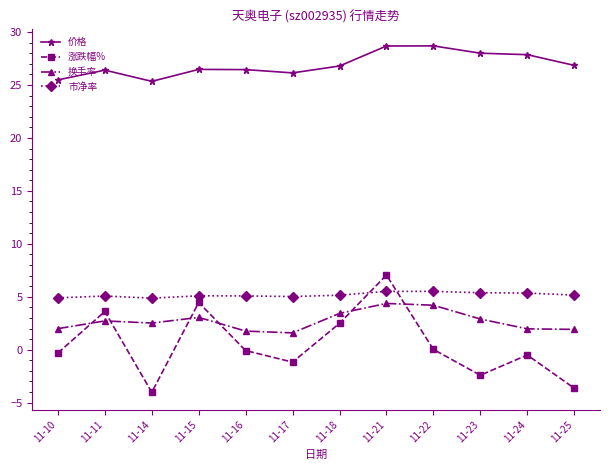

What is the sum of all 换手率 values?

32.4